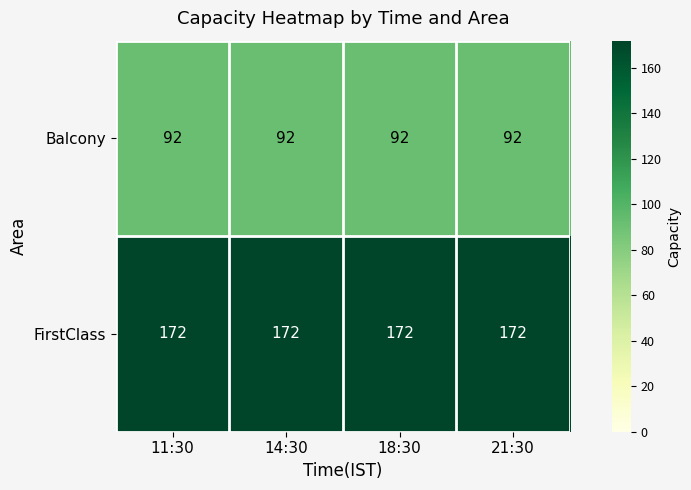

What is the average value of the FirstClass series?

172